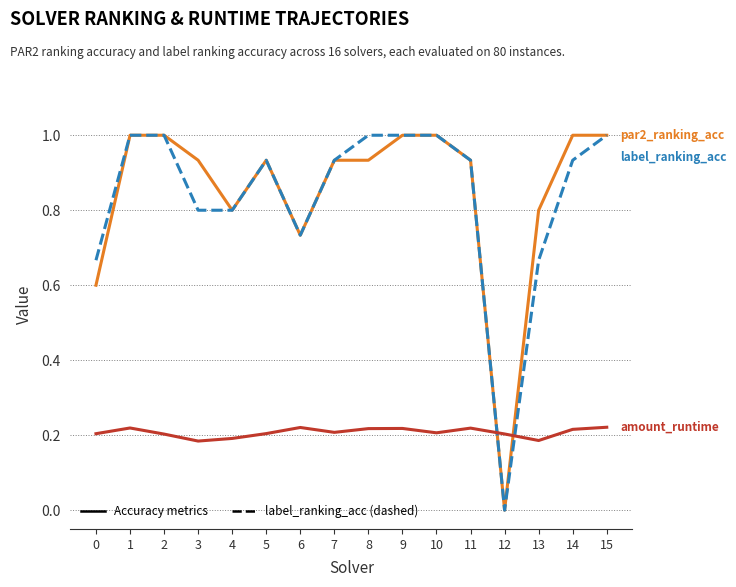

What is the greatest value displayed?

1.0